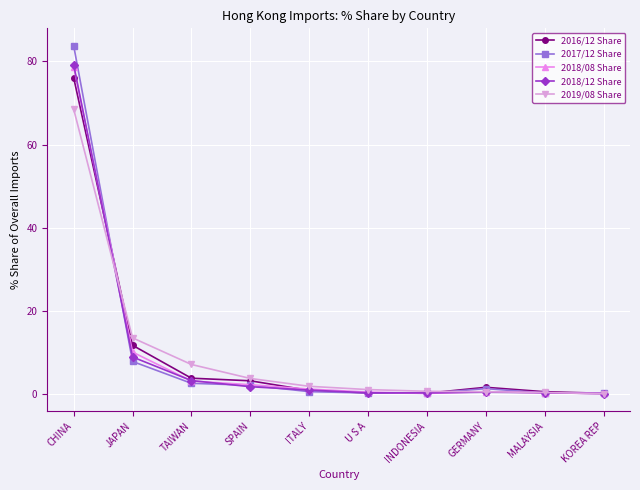

At which label does 2018/08 Share reach its peak?

CHINA